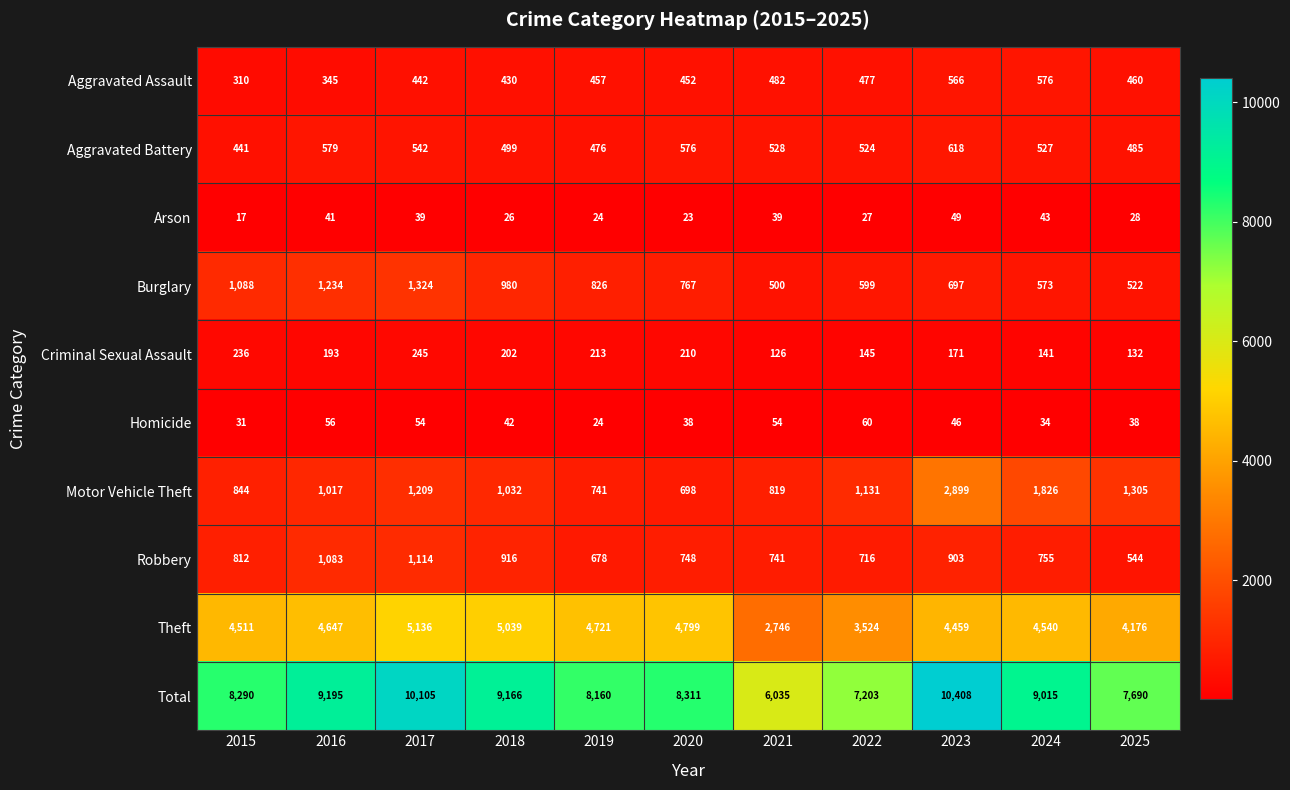

How many data points in Aggravated Assault are less than 457?

5